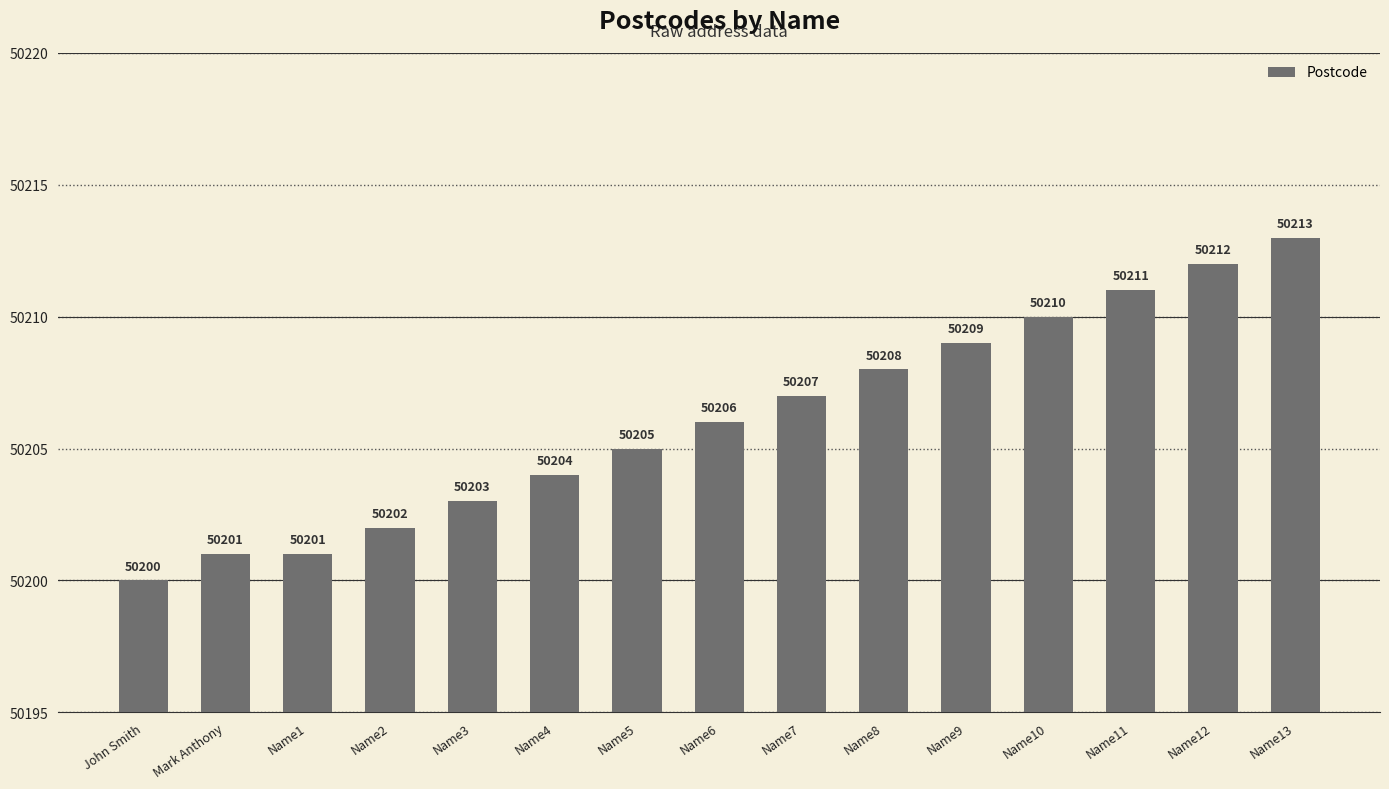

Reading left to right, extract all data points from this chart.

John Smith=50200	Mark Anthony=50201	Name1=50201	Name2=50202	Name3=50203	Name4=50204	Name5=50205	Name6=50206	Name7=50207	Name8=50208	Name9=50209	Name10=50210	Name11=50211	Name12=50212	Name13=50213